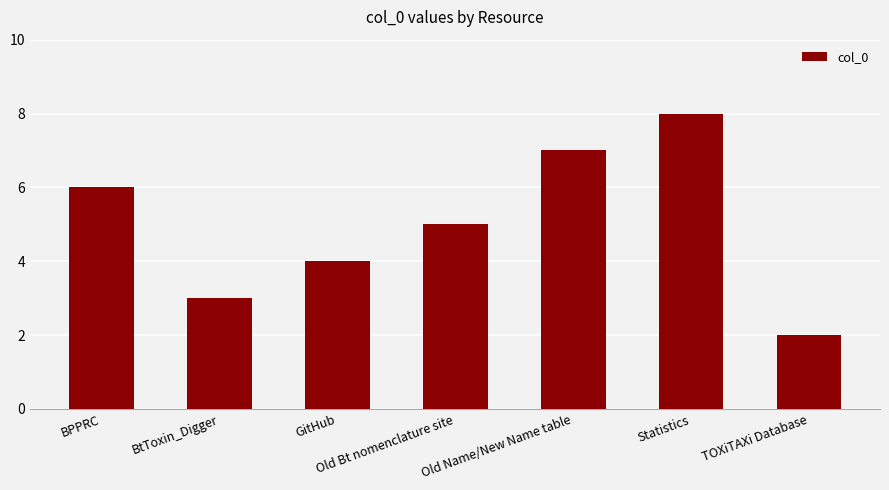

What is the change in value from Old Bt nomenclature site to TOXiTAXi Database?

-3